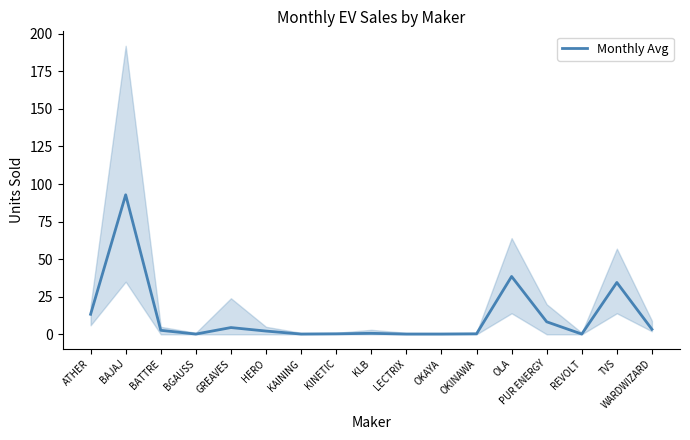

What is the average value?

11.9